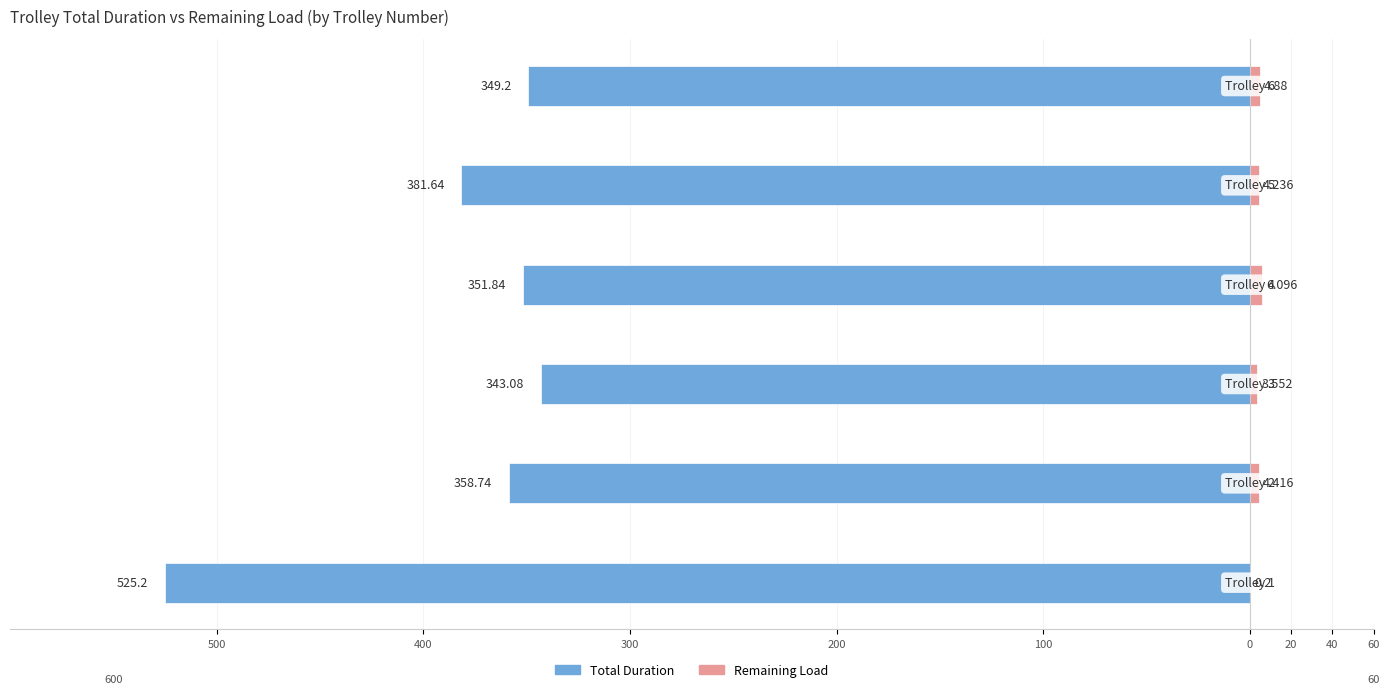

What is the value of the Total Duration bar at the 3rd from the left?

-343.1